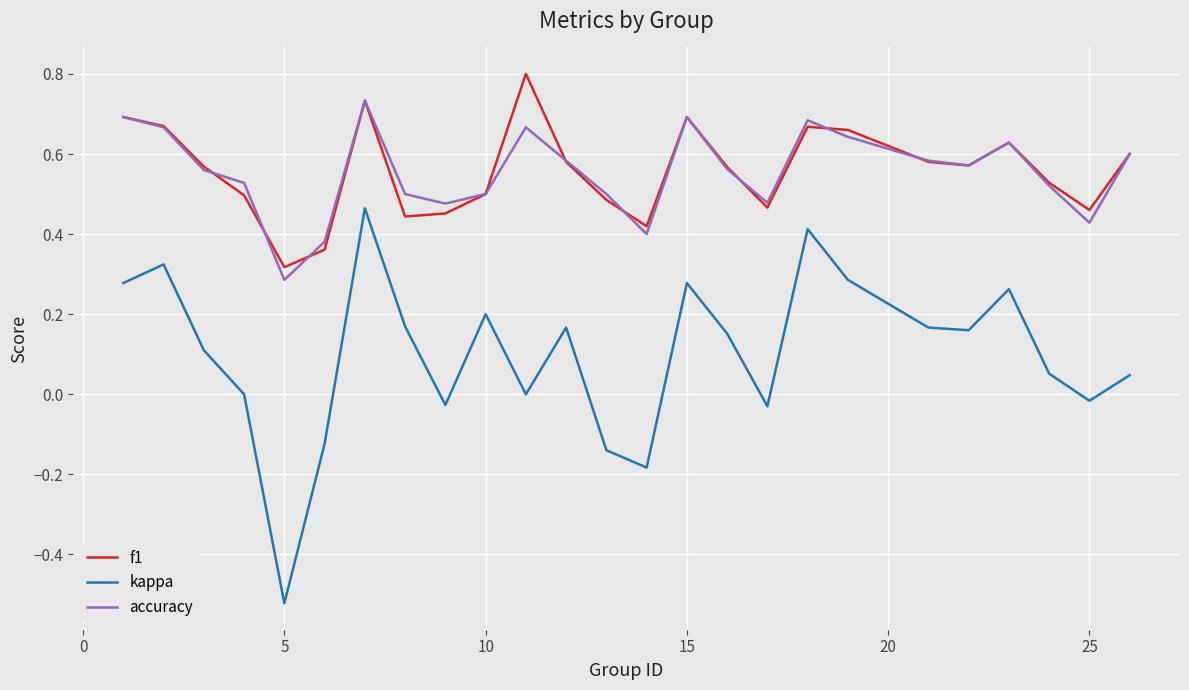

What is the greatest value displayed?

0.8